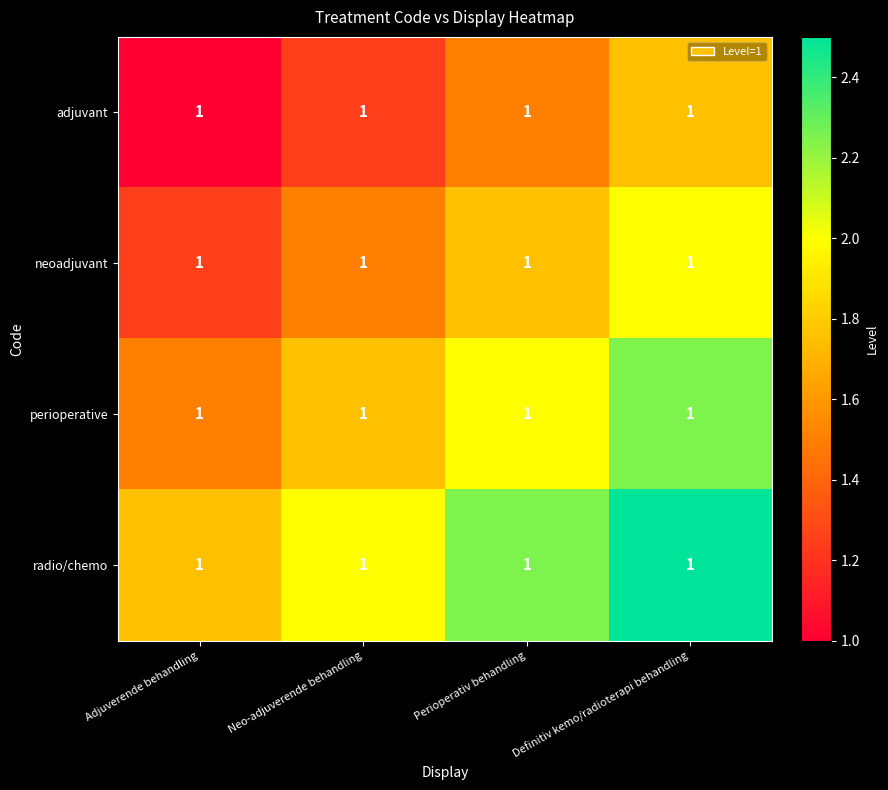

Reading left to right, extract all data points from this chart.

adjuvant: Adjuverende behandling=1.0	Neo-adjuverende behandling=1.0	Perioperativ behandling=1.0	Definitiv kemo/radioterapi behandling=1.0
neoadjuvant: Adjuverende behandling=1.0	Neo-adjuverende behandling=1.0	Perioperativ behandling=1.0	Definitiv kemo/radioterapi behandling=1.0
perioperative: Adjuverende behandling=1.0	Neo-adjuverende behandling=1.0	Perioperativ behandling=1.0	Definitiv kemo/radioterapi behandling=1.0
radio/chemo: Adjuverende behandling=1.0	Neo-adjuverende behandling=1.0	Perioperativ behandling=1.0	Definitiv kemo/radioterapi behandling=1.0